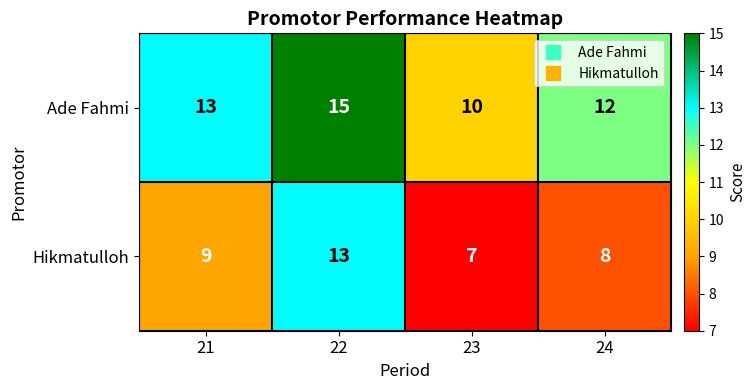

At how many categories does at least one series exceed 8?

4